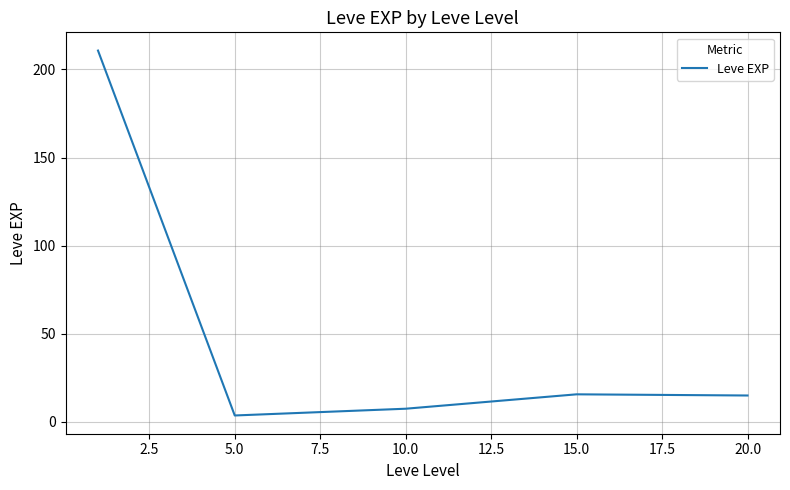

True or false: there are more than 1 points higher than both neighbors.

False